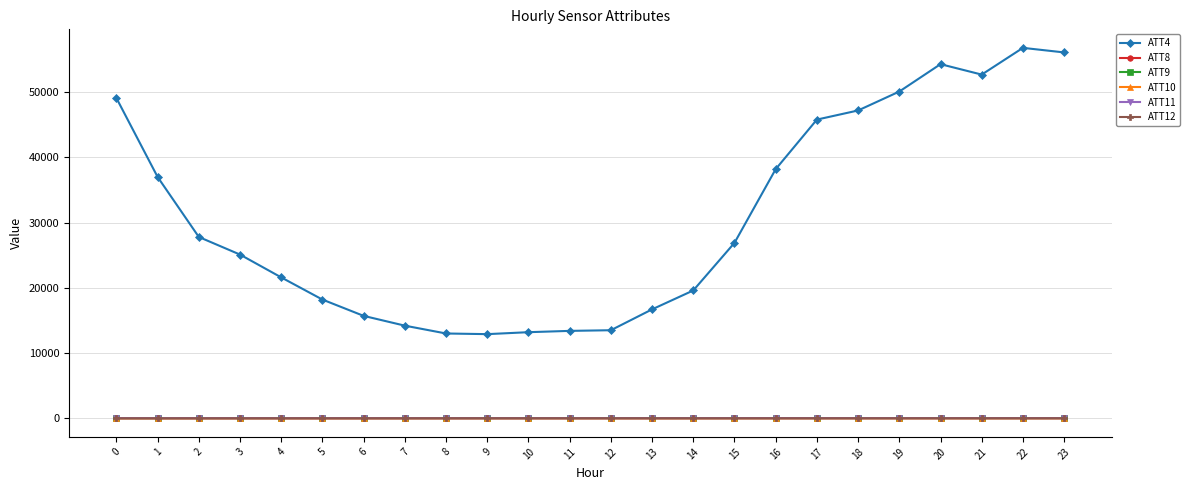

Does the chart display data point markers on the line(s)?

Yes